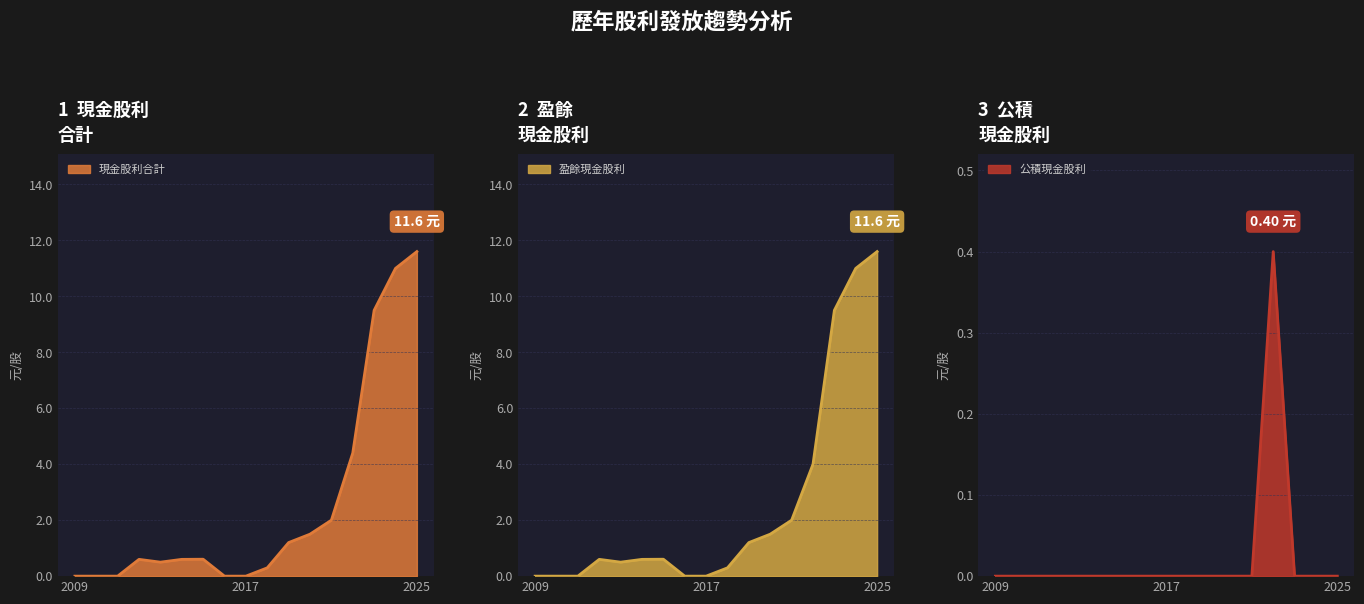

Where is 公積現金股利 nearest to the value 0?

2025